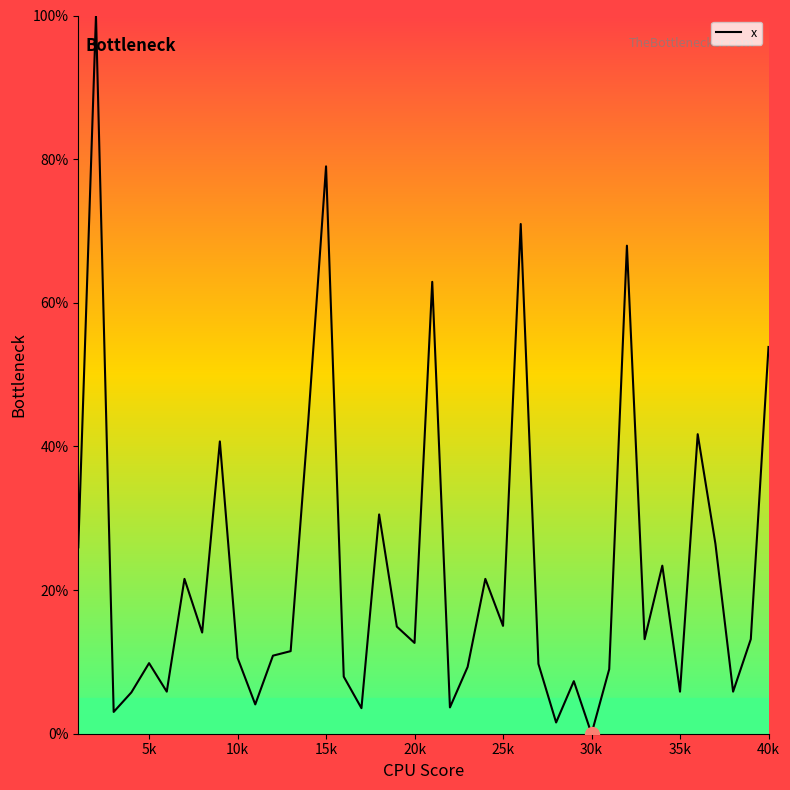

True or false: the data shows 9.8 at 5k.

True